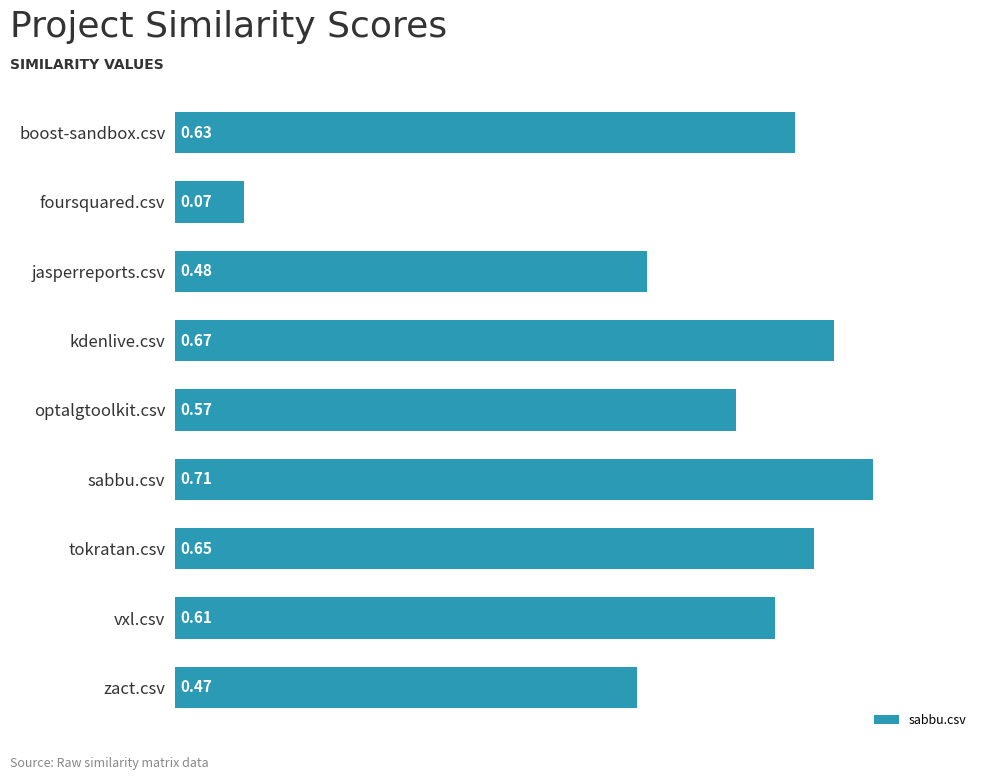

What is the label of the 1st bar from the bottom?

zact.csv